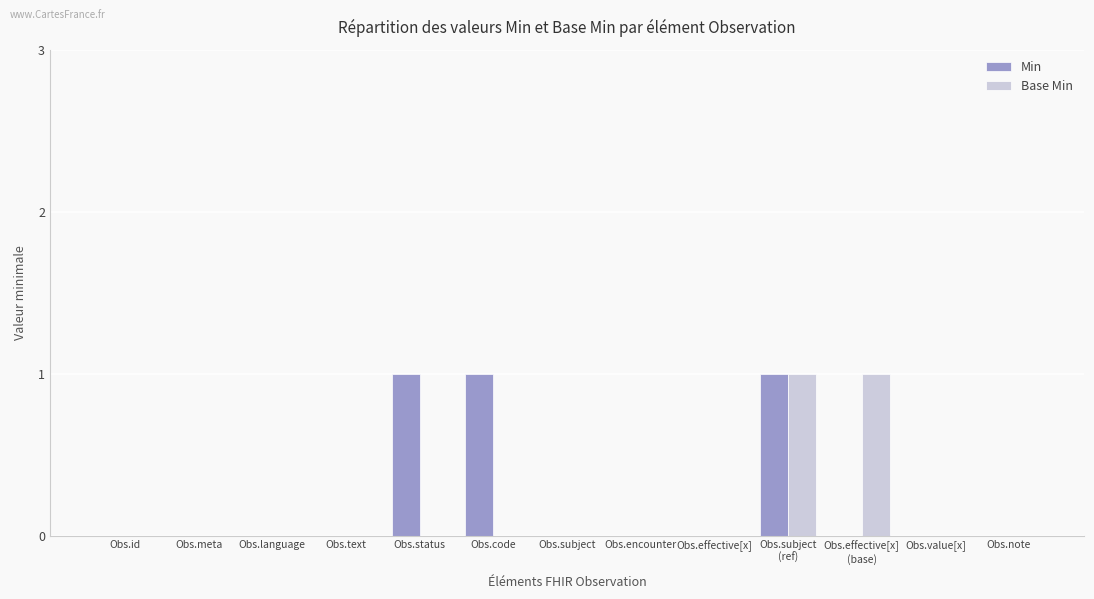

Which series changed the most between Obs.status and Obs.note?

Min